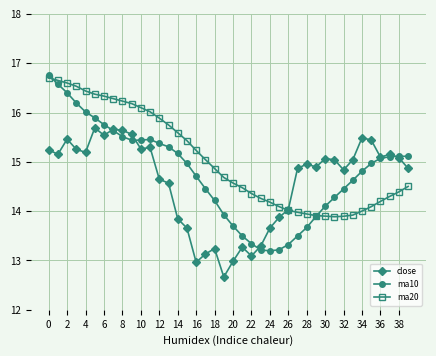

List the series in order of their overall mean, lowest first.

close, ma10, ma20